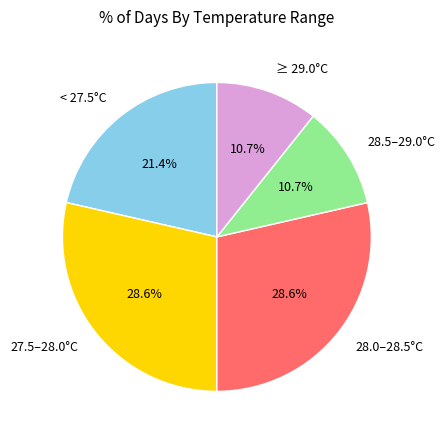

Is there a majority slice in this chart?

No